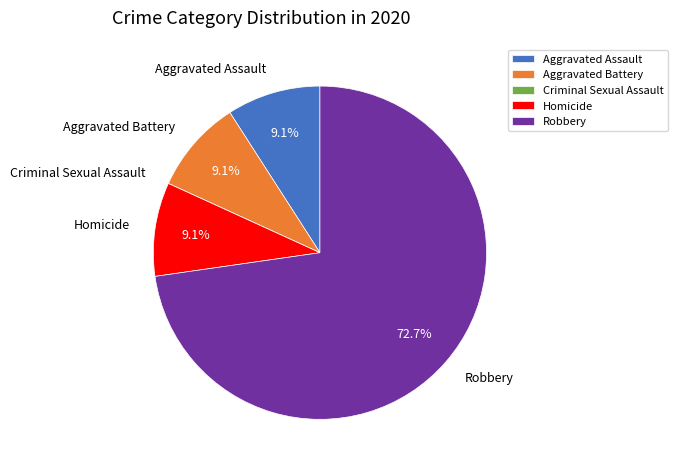

True or false: Homicide accounts for 9% of the total.

True